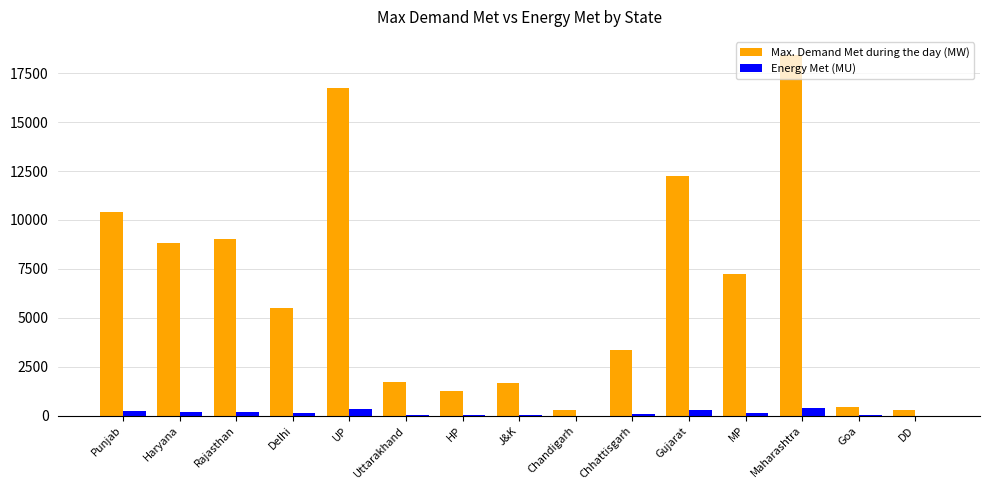

How many values in the Energy Met (MU) series exceed 111?

8